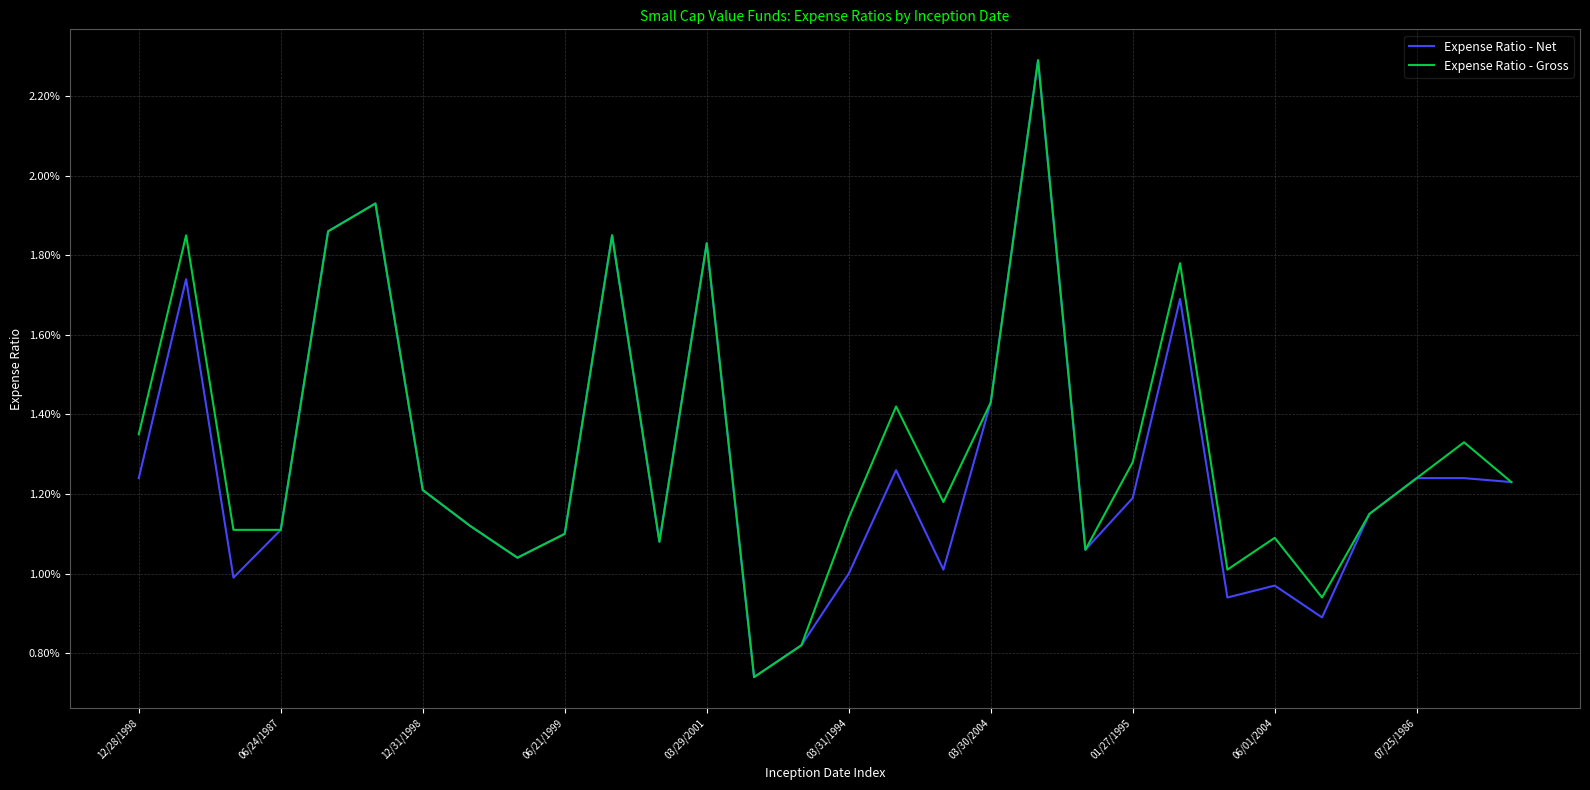

Which label corresponds to the smallest value in the chart?

13